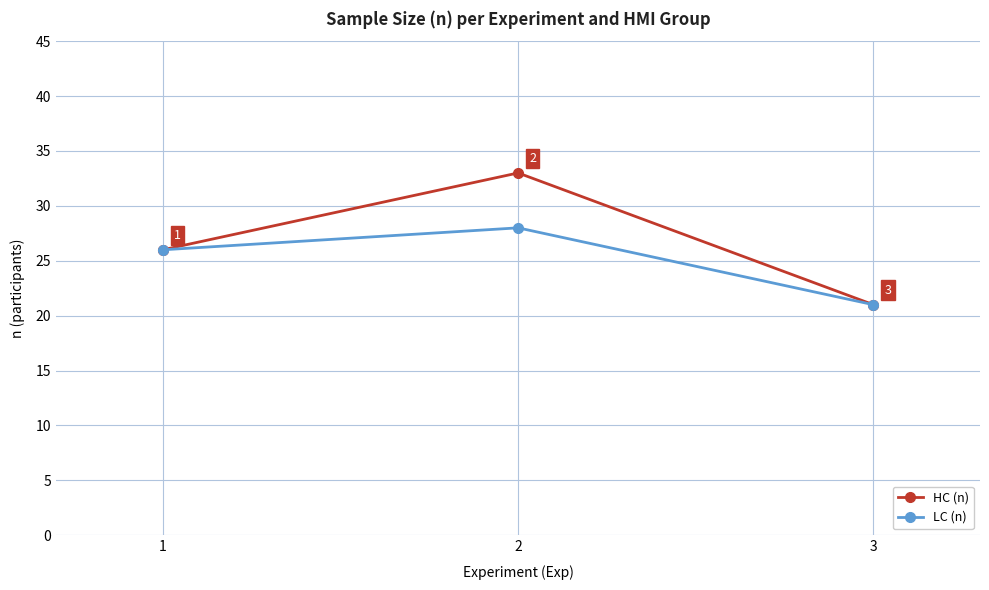

Which category has the highest value in the LC (n) series?

2